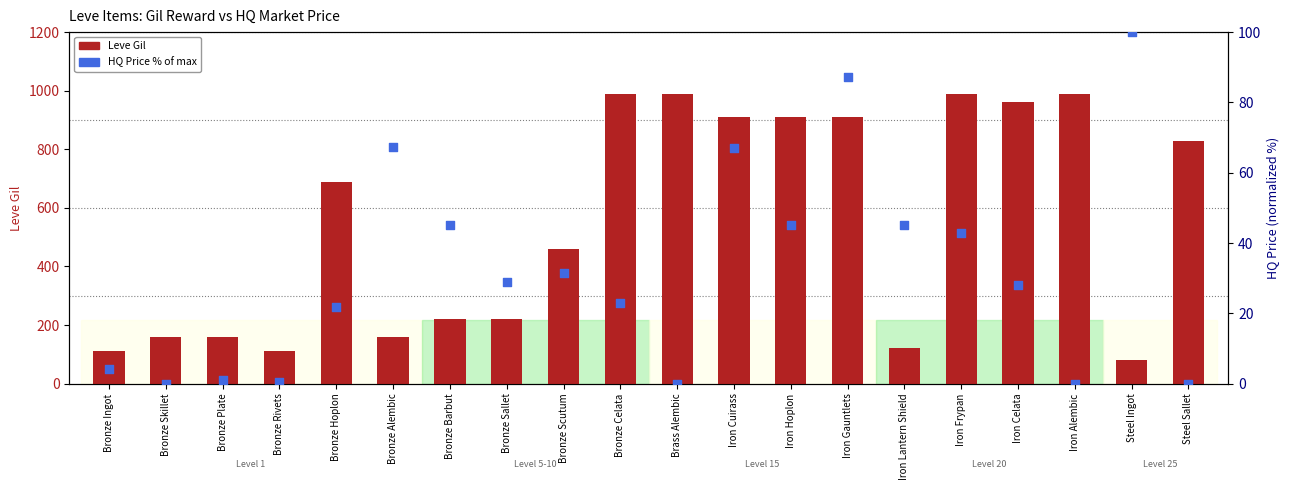

What are all the series names shown in the legend?

Leve Gil, HQ Price % of max